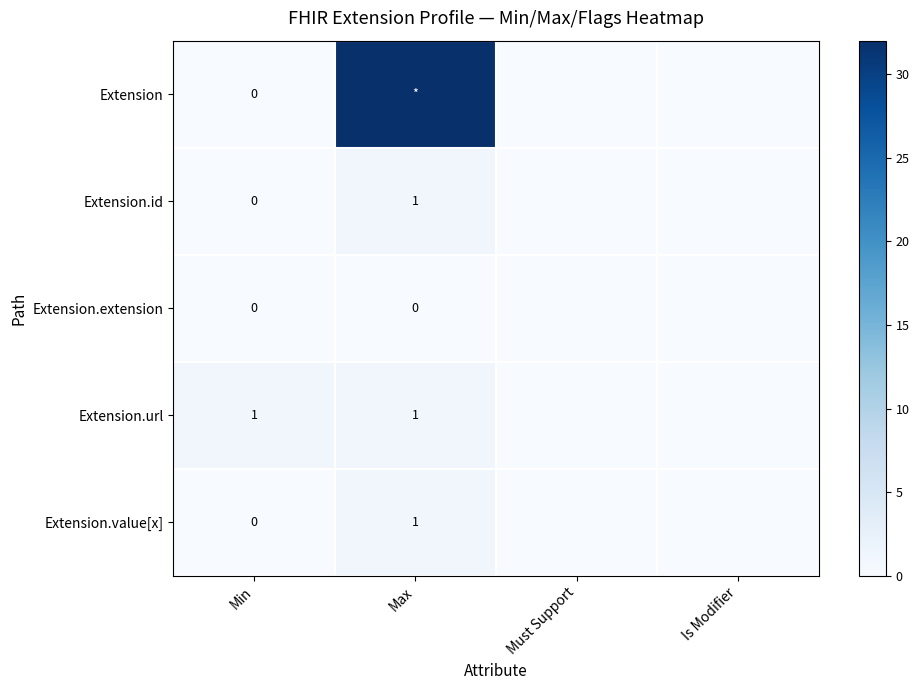

What is the maximum value shown in the chart?

99